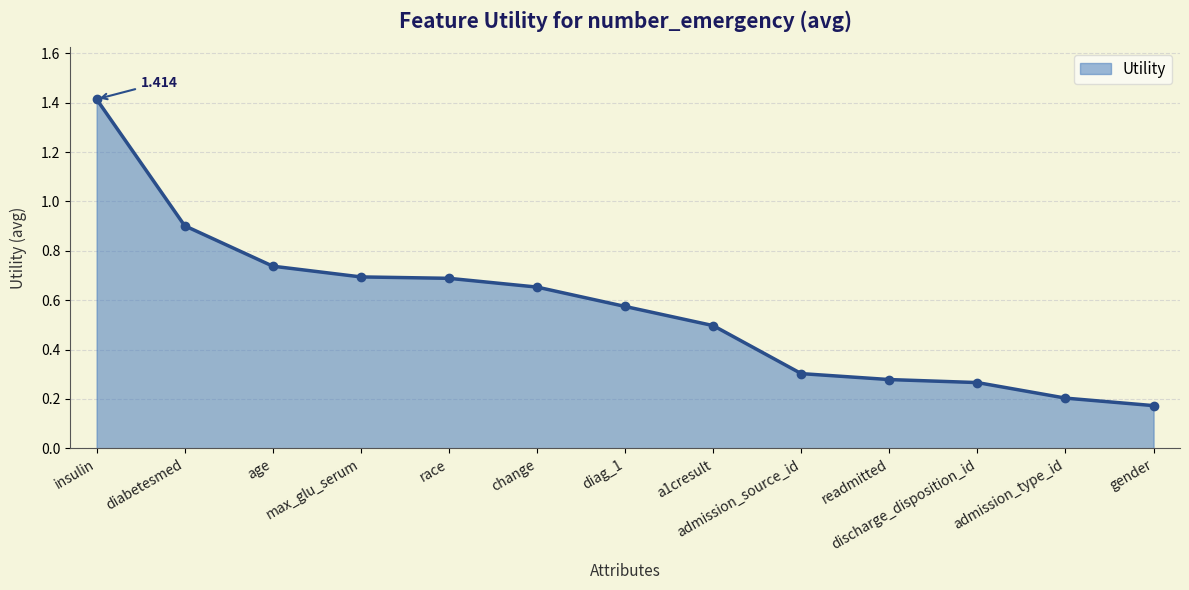

What is the change in value from discharge_disposition_id to admission_type_id?

-0.1